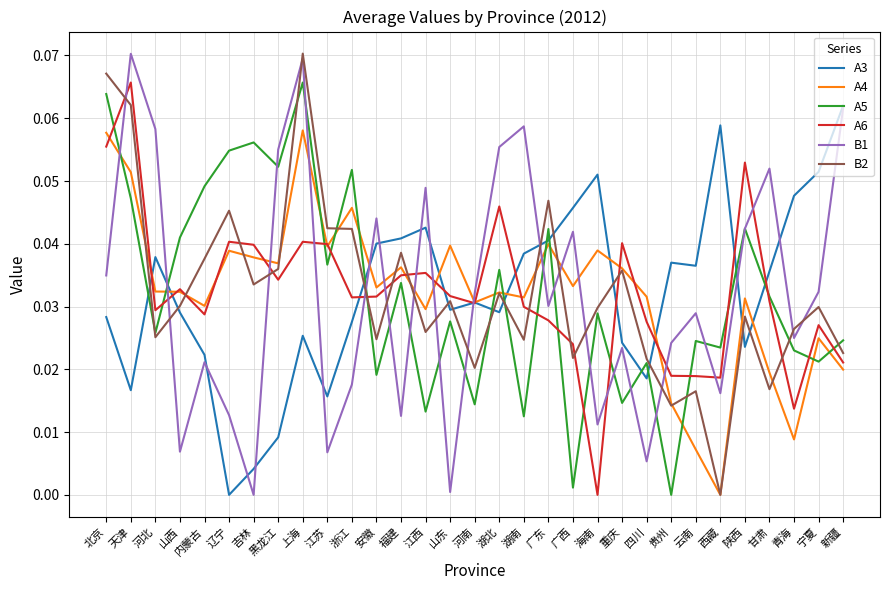

What position from the left is 内蒙古?

5